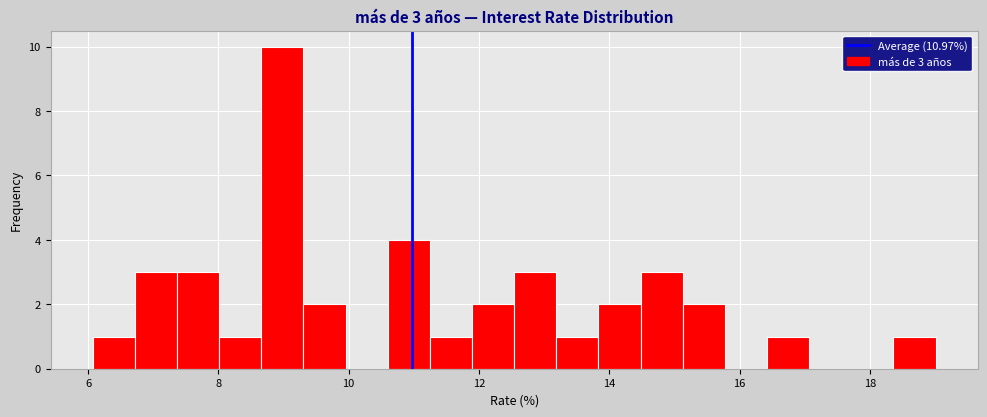

Around what value on the x-axis is the tallest bar? Give the approximate position of its centre, as read against the axis.

9.0